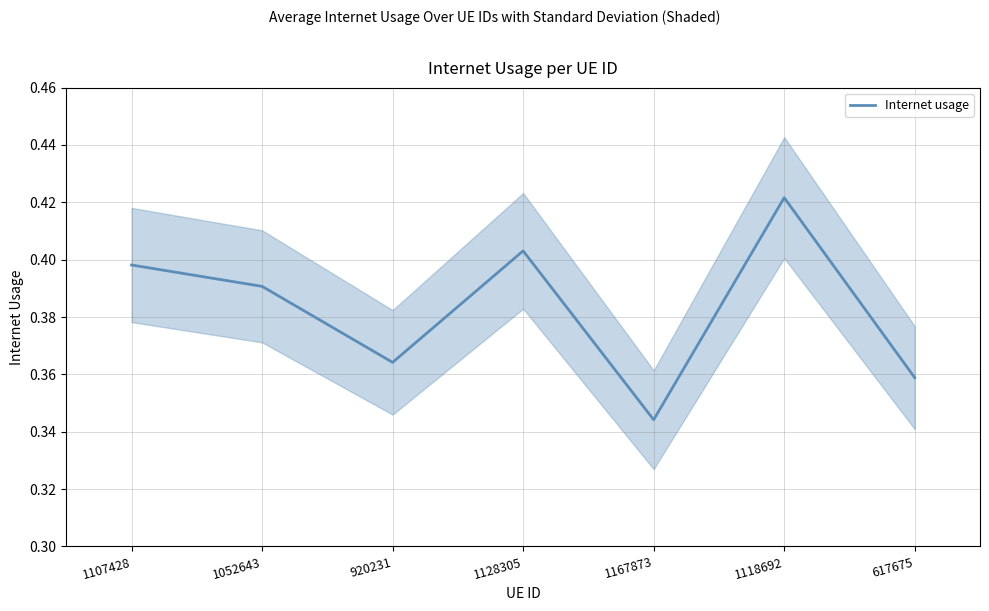

Reading left to right, list all the values displayed in this chart.

1107428=0.4	1052643=0.4	920231=0.4	1128305=0.4	1167873=0.3	1118692=0.4	617675=0.4